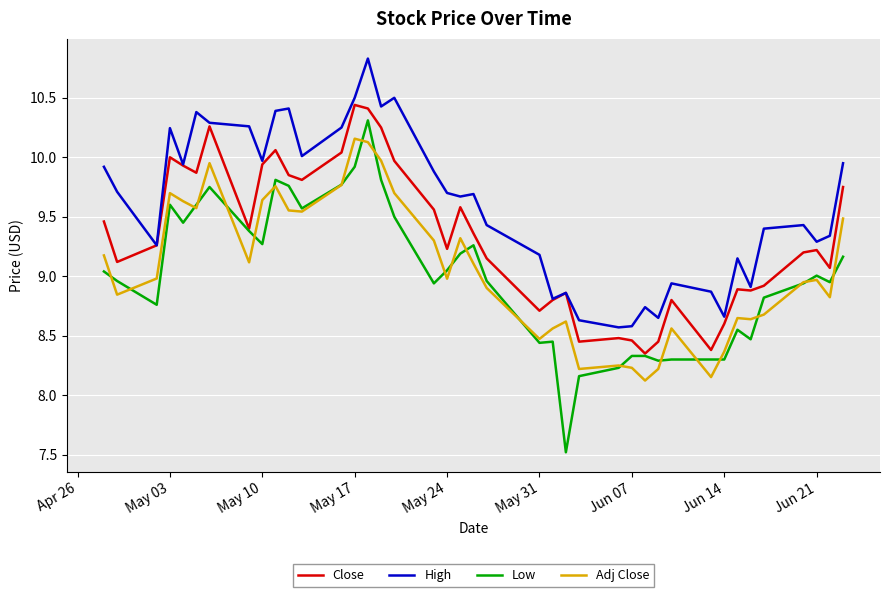

What is the greatest value displayed?

10.8